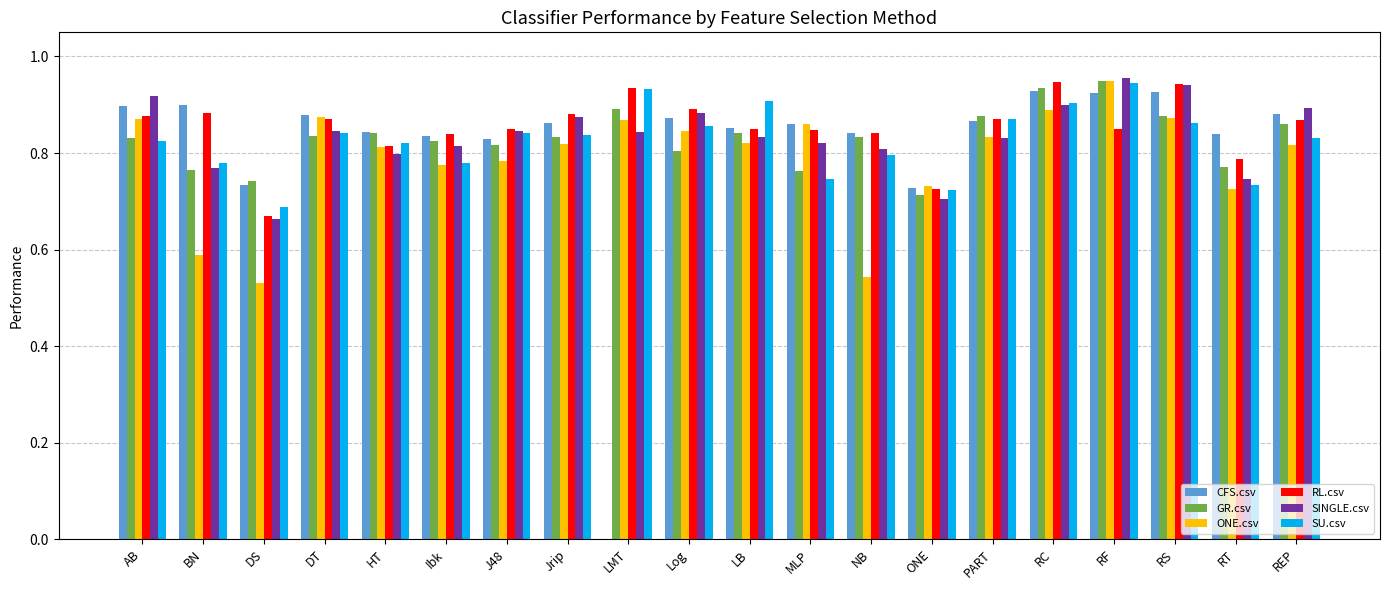

Which series changed the most between LMT and RS?

CFS.csv